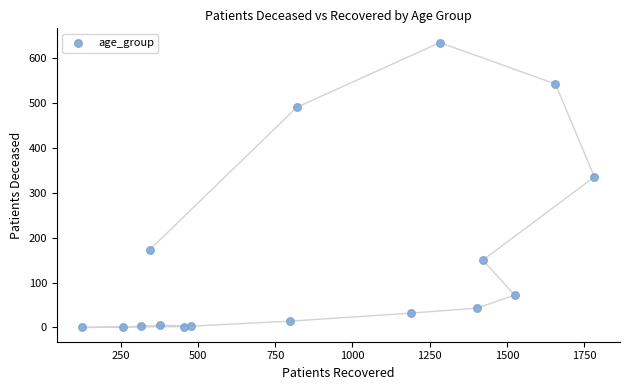

What Y value in the scatter plot is closest to 317?

335